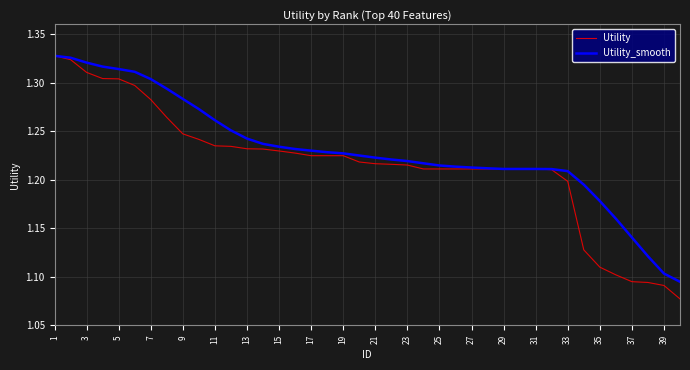

Which series has the largest total across all categories?

Utility_smooth